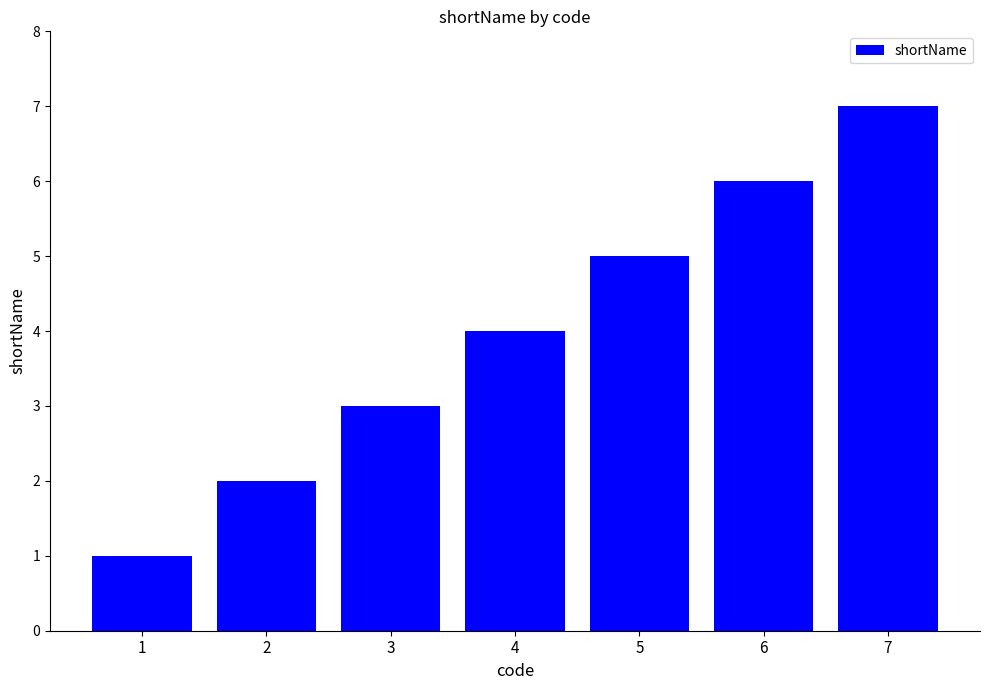

What is the difference between the second highest and minimum values?

5